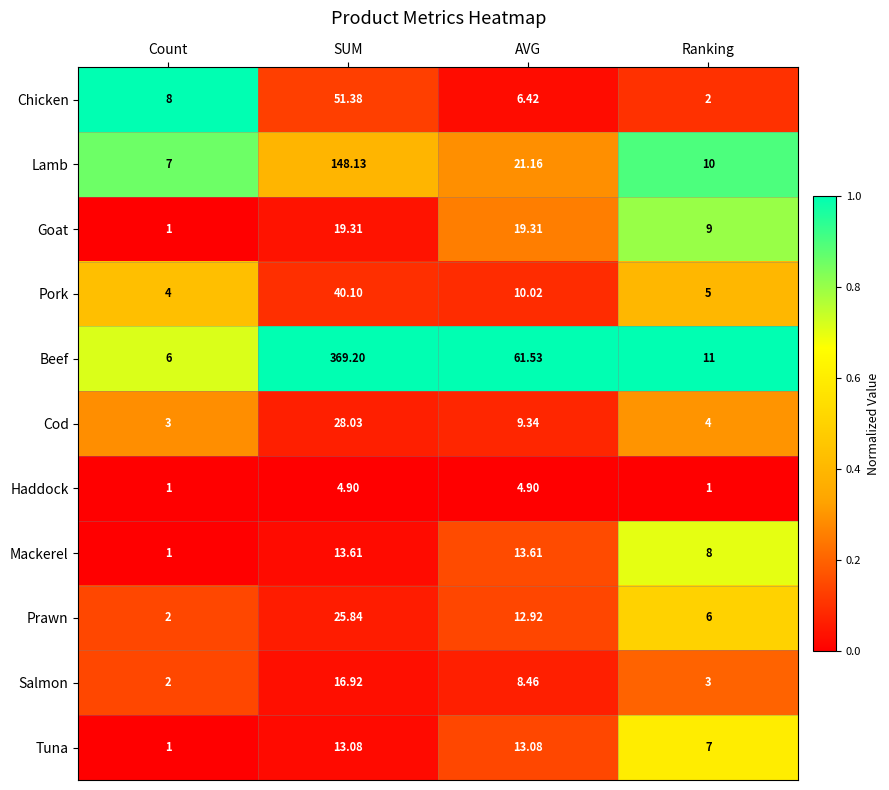

At which label does Prawn reach its peak?

SUM